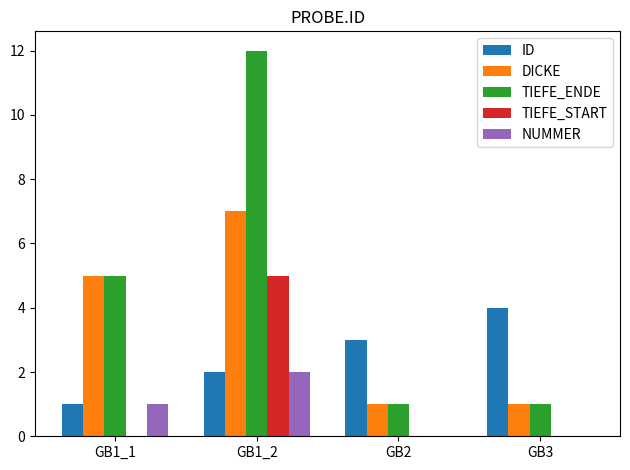

What is the average value of the TIEFE_ENDE series?

5